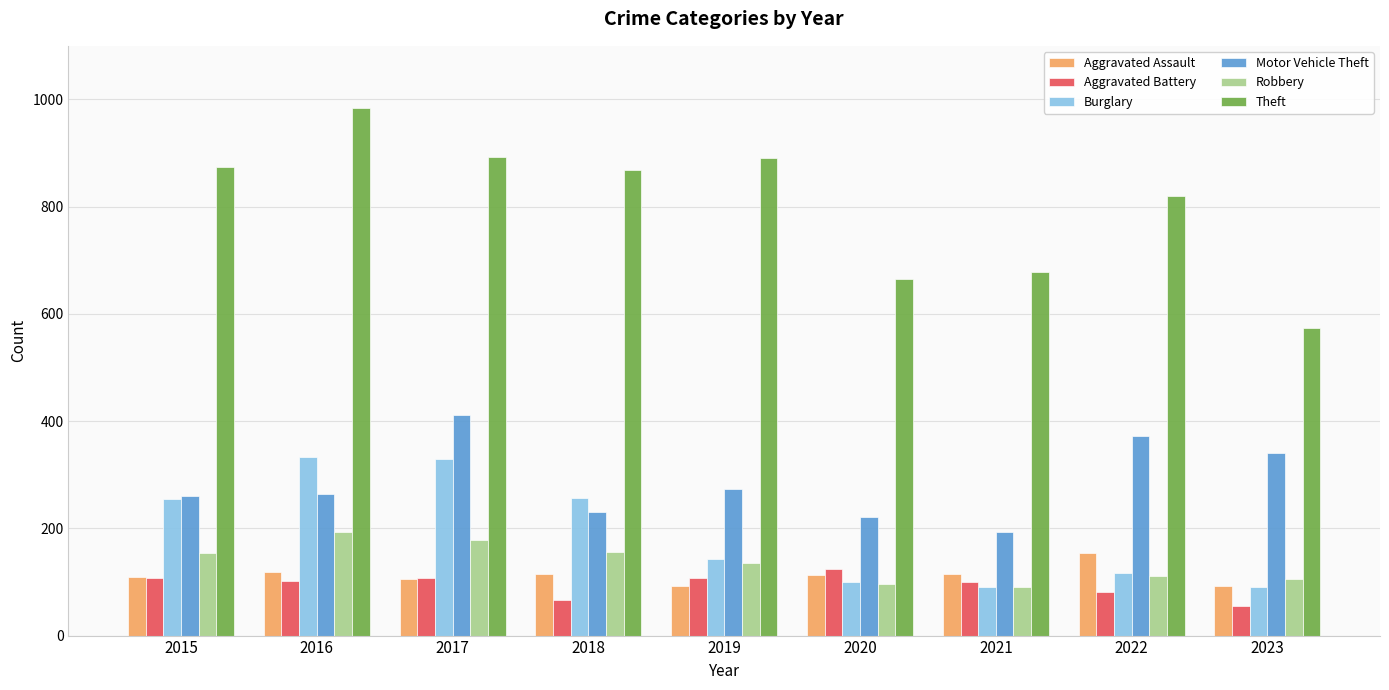

What is the sum of all Aggravated Battery values?

854